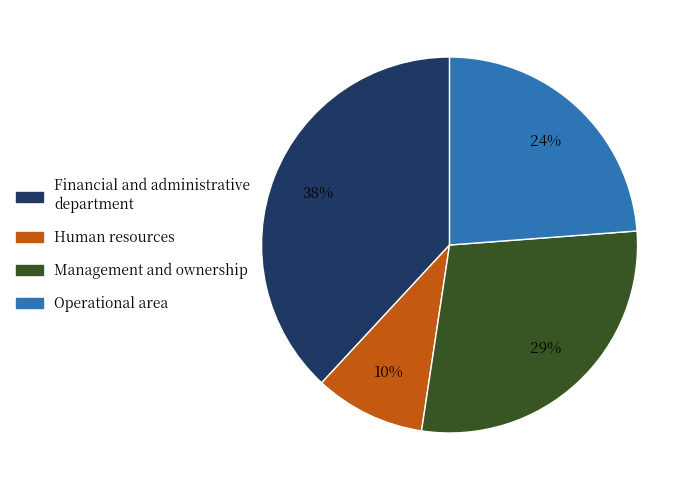

To the nearest percent, what is the average slice percentage?

25%